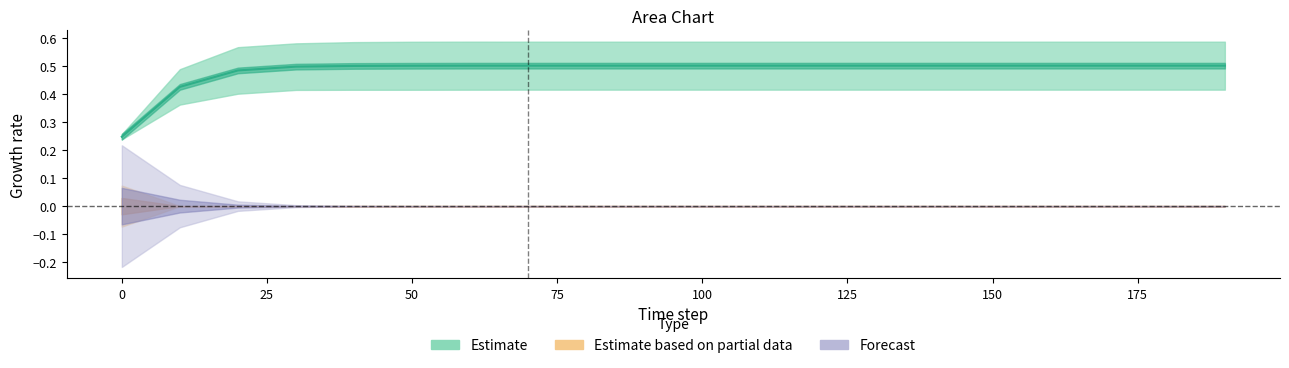

Is this an area chart (filled region under the line)?

No